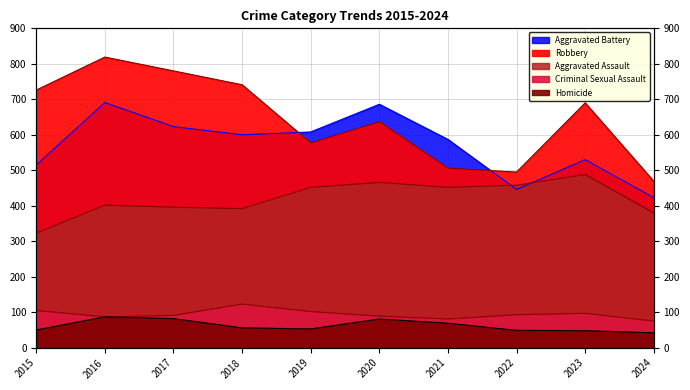

Read the Criminal Sexual Assault value at 2017.

91